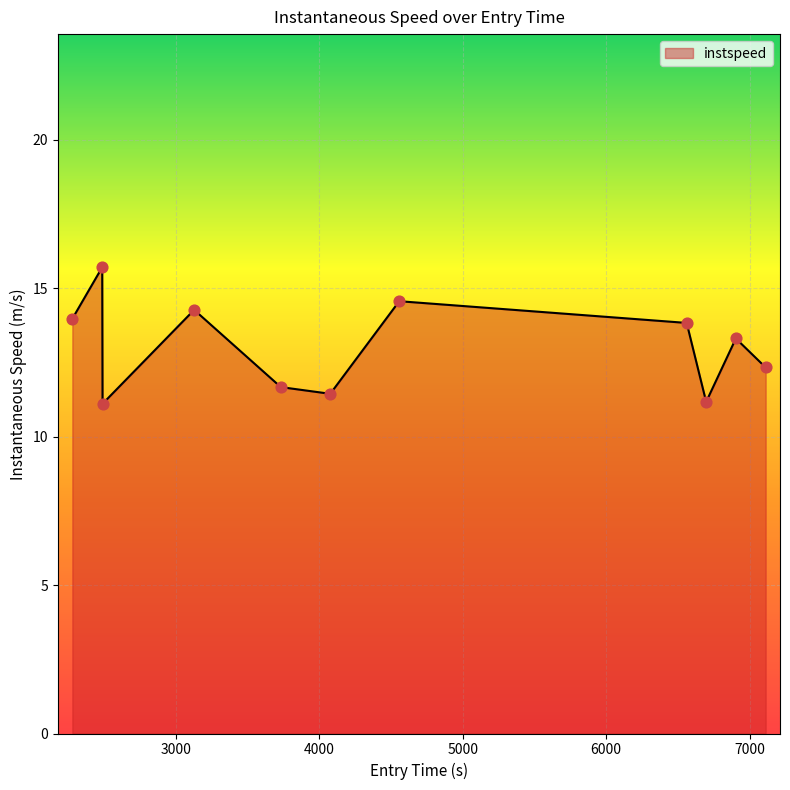

What is the greatest value displayed?

15.7